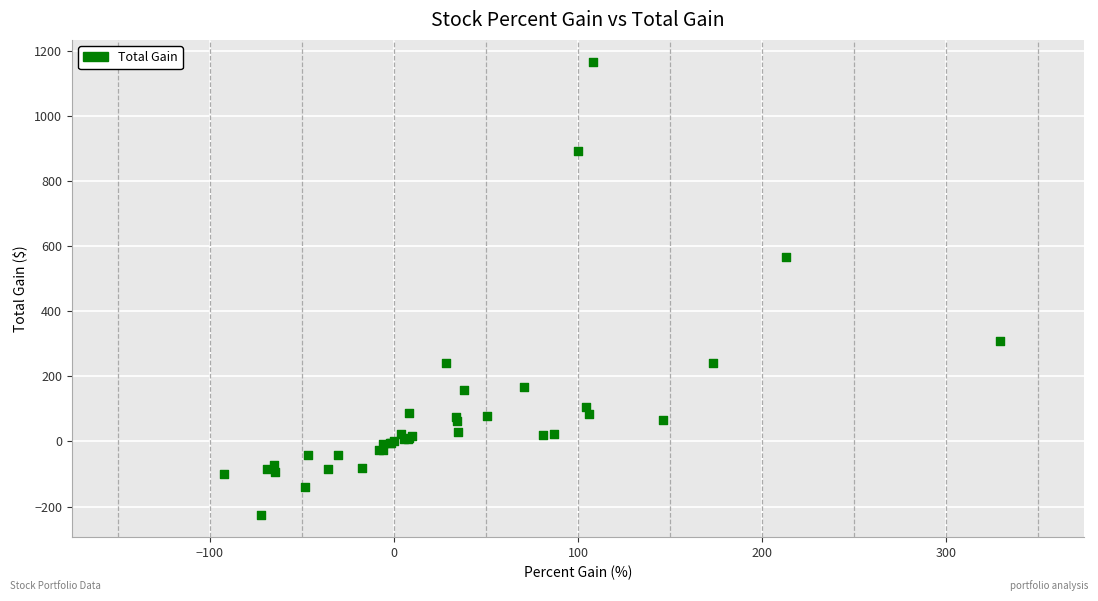

What Y value in the scatter plot is closest to 469?

566.7